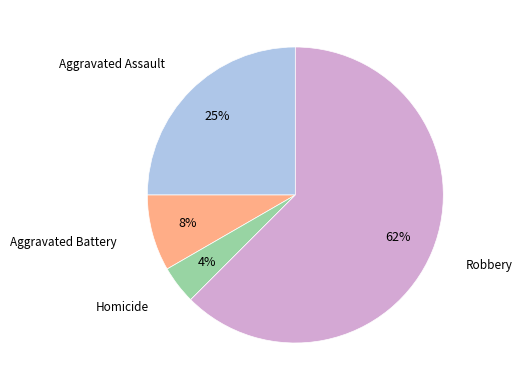

To the nearest percent, what is the average slice percentage?

25%